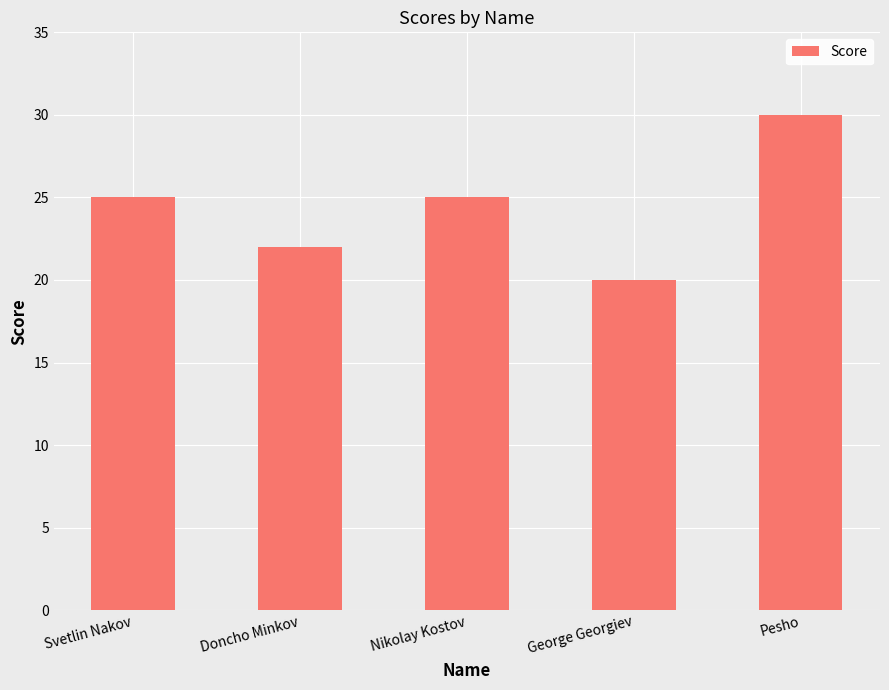

At which category does the chart reach its peak across all series?

Pesho